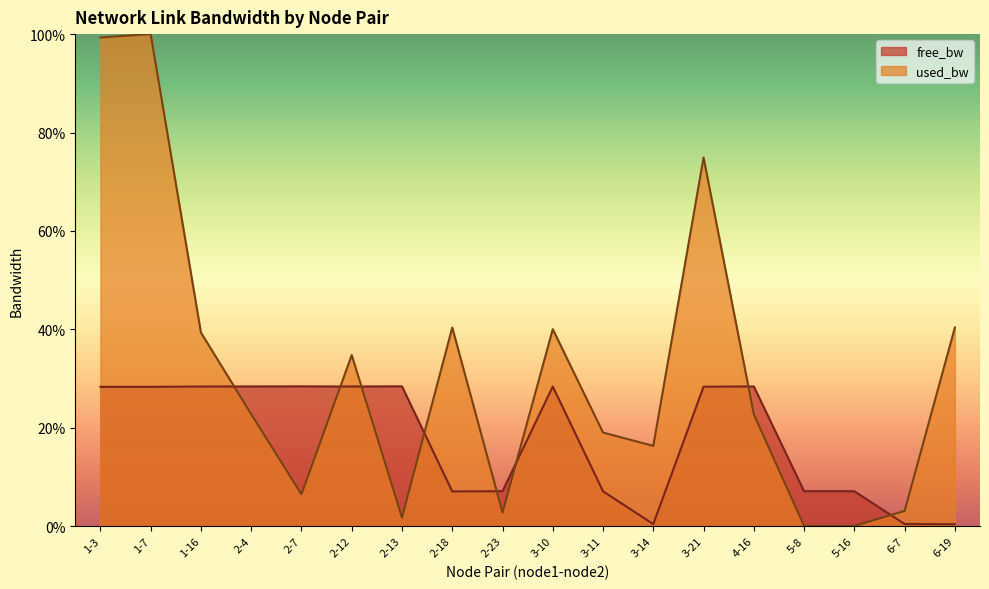

Where is the first local maximum for free_bw?

2-7